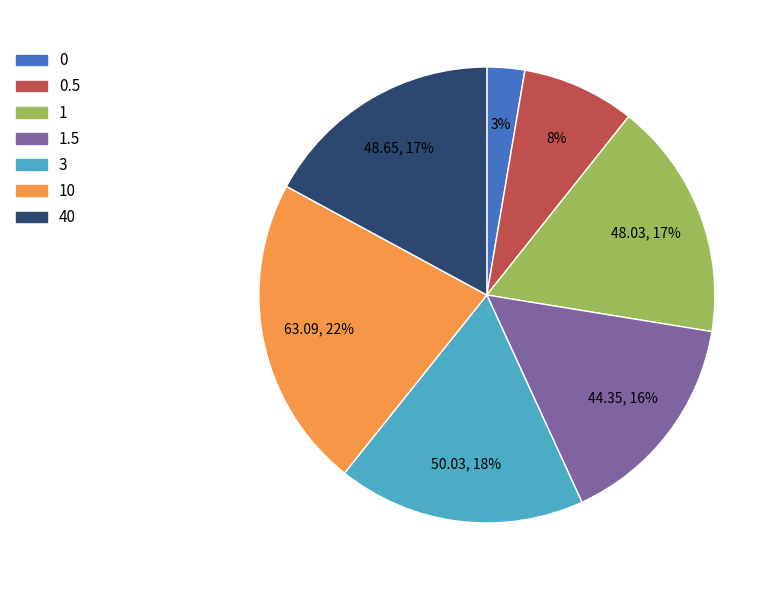

To the nearest percent, what is the average slice percentage?

14%